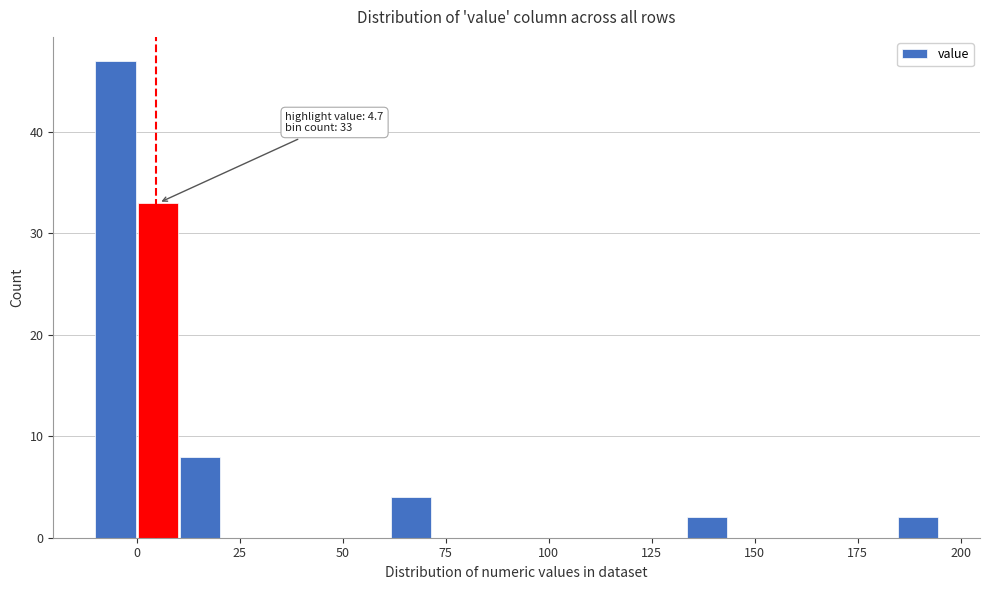

Around what value on the x-axis is the tallest bar? Give the approximate position of its centre, as read against the axis.

-5